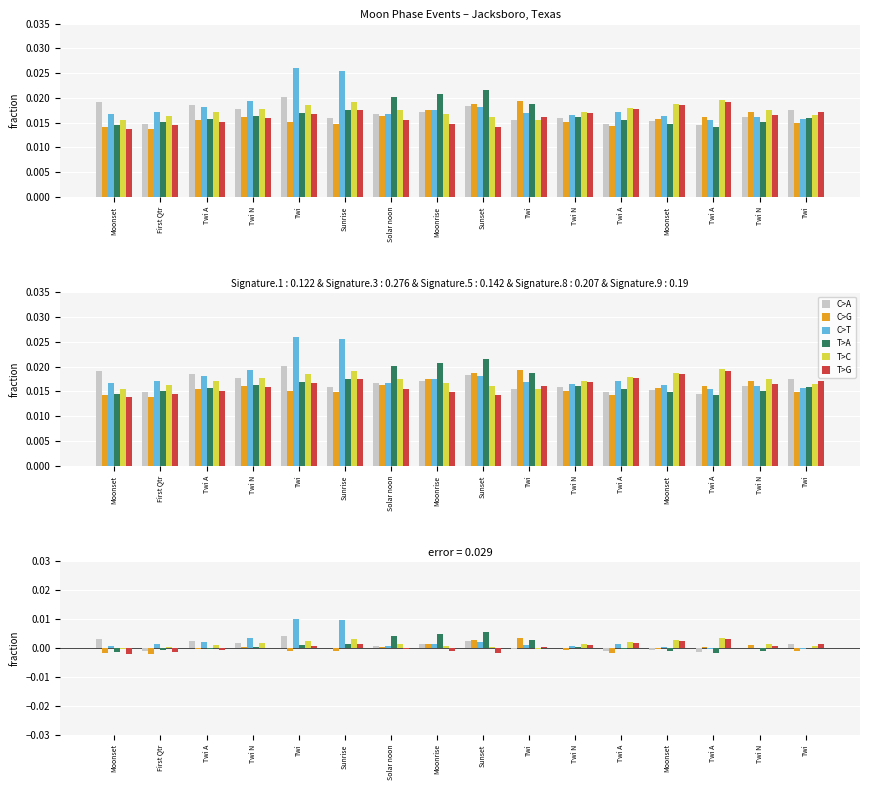

The T>G series shows 0.0 at Twi A. True or false?

True